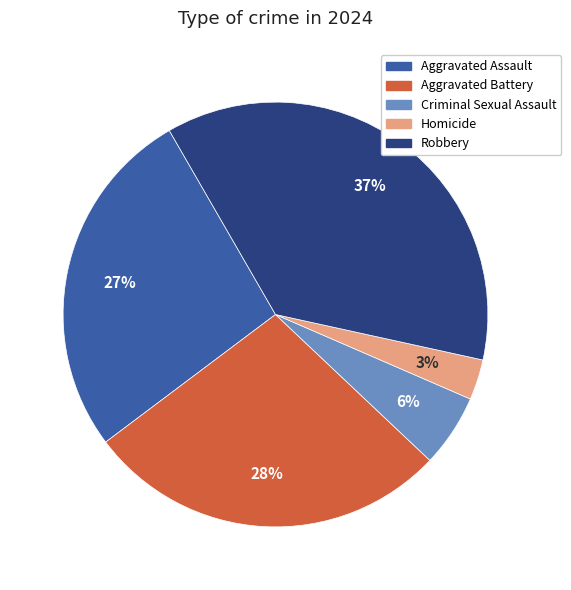

To the nearest percent, what percentage of the pie is Homicide?

3%